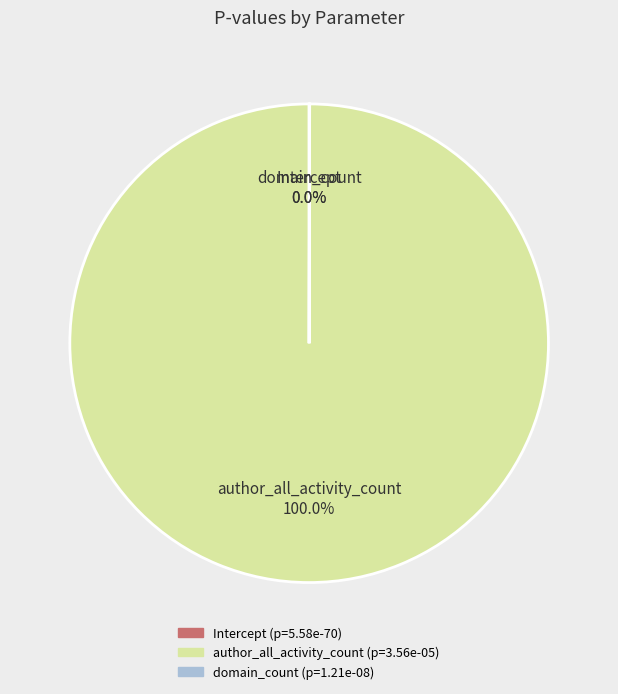

Which category has the smallest portion of the pie?

Intercept